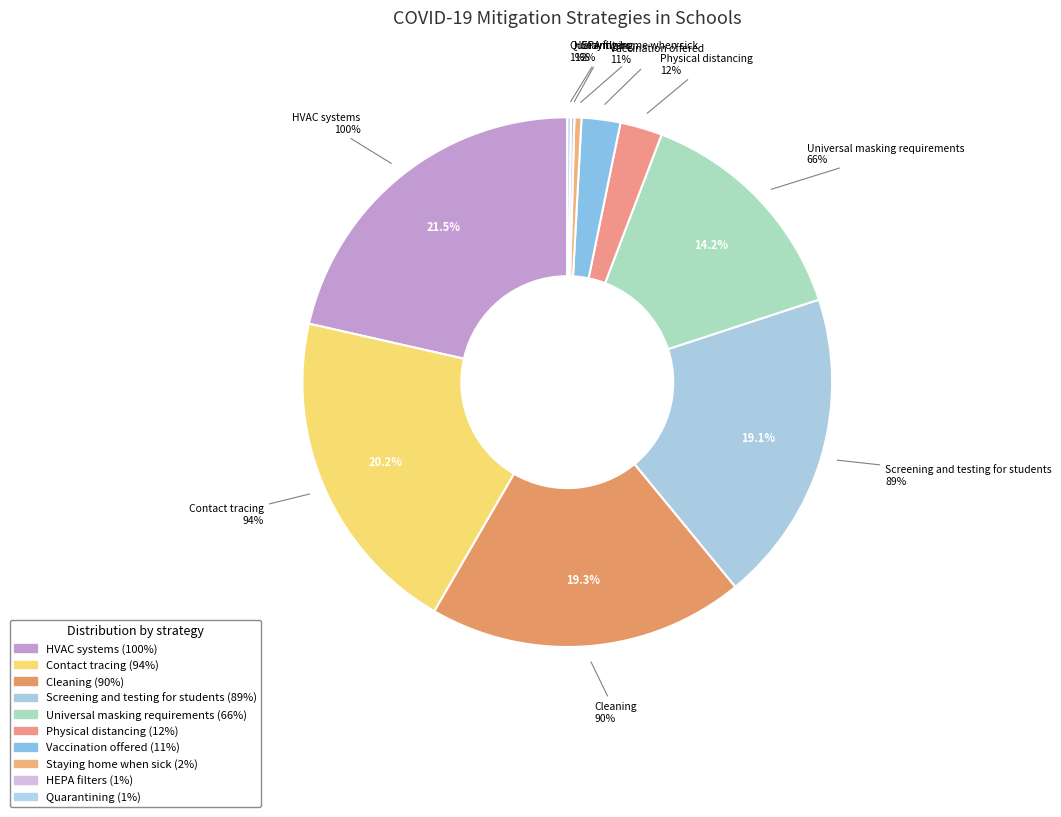

How many slices are in this pie chart?

10